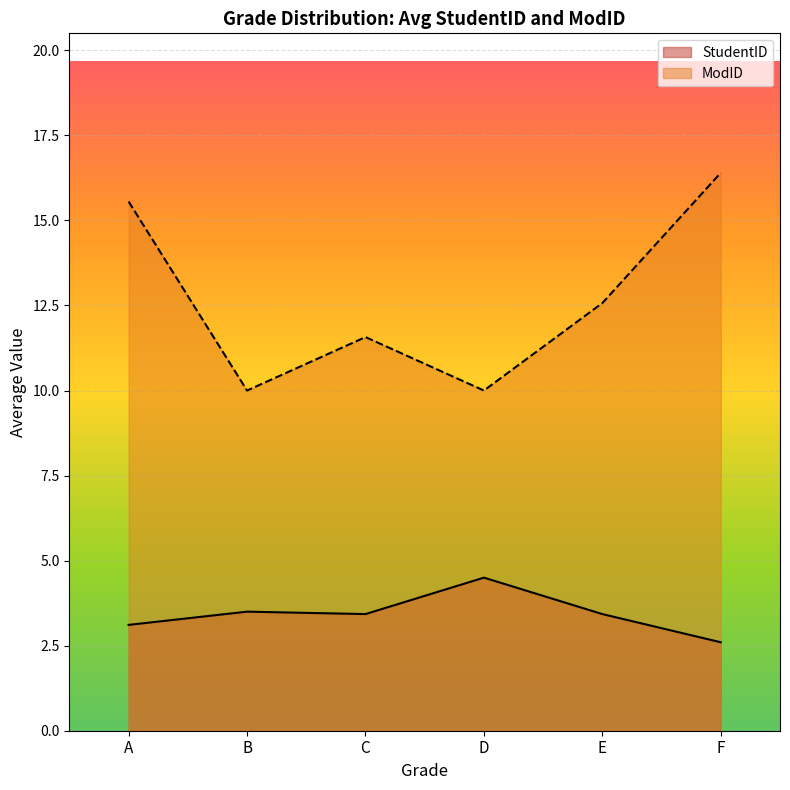

What is the difference between the highest and lowest values at F?

13.8